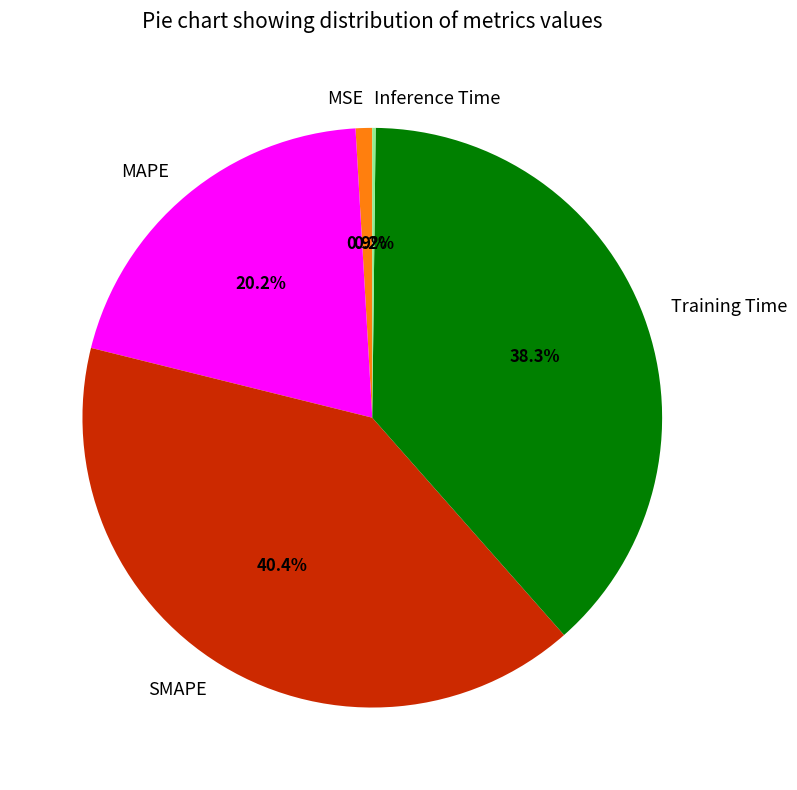

True or false: Training Time accounts for 38% of the total.

True